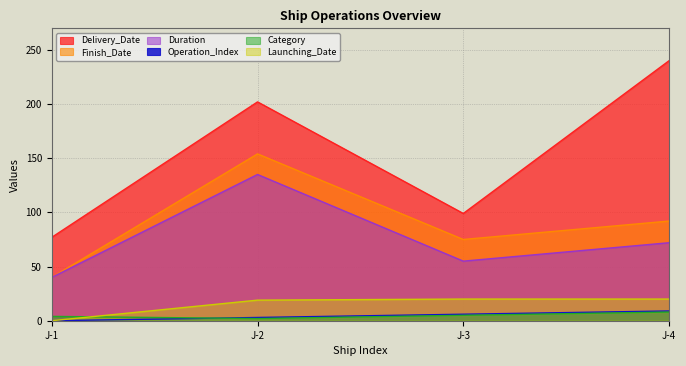

What is the difference between the maximum and second lowest values in the Delivery_Date series?

141